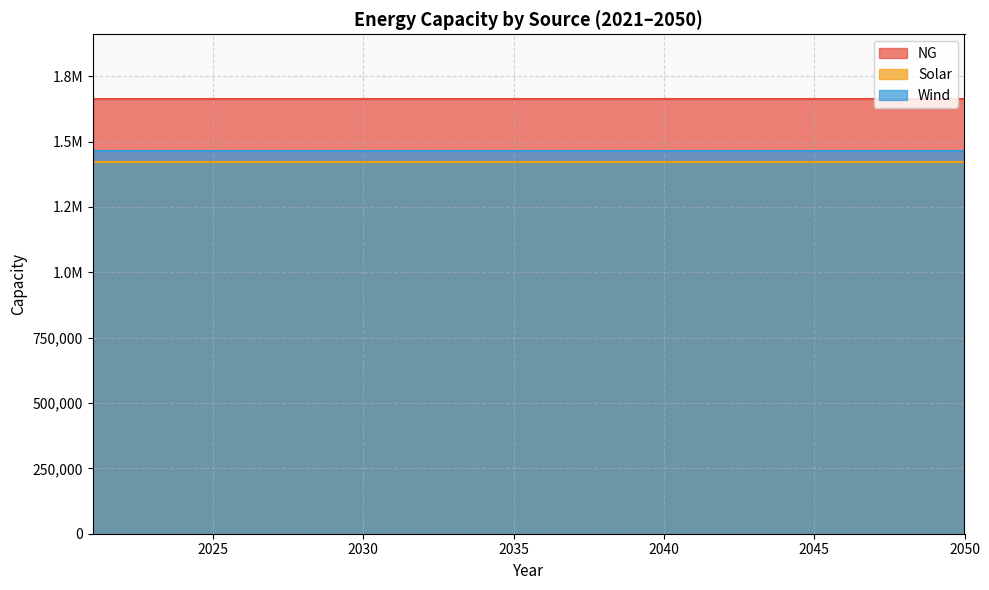

True or false: Wind and Solar intersect in this chart.

False